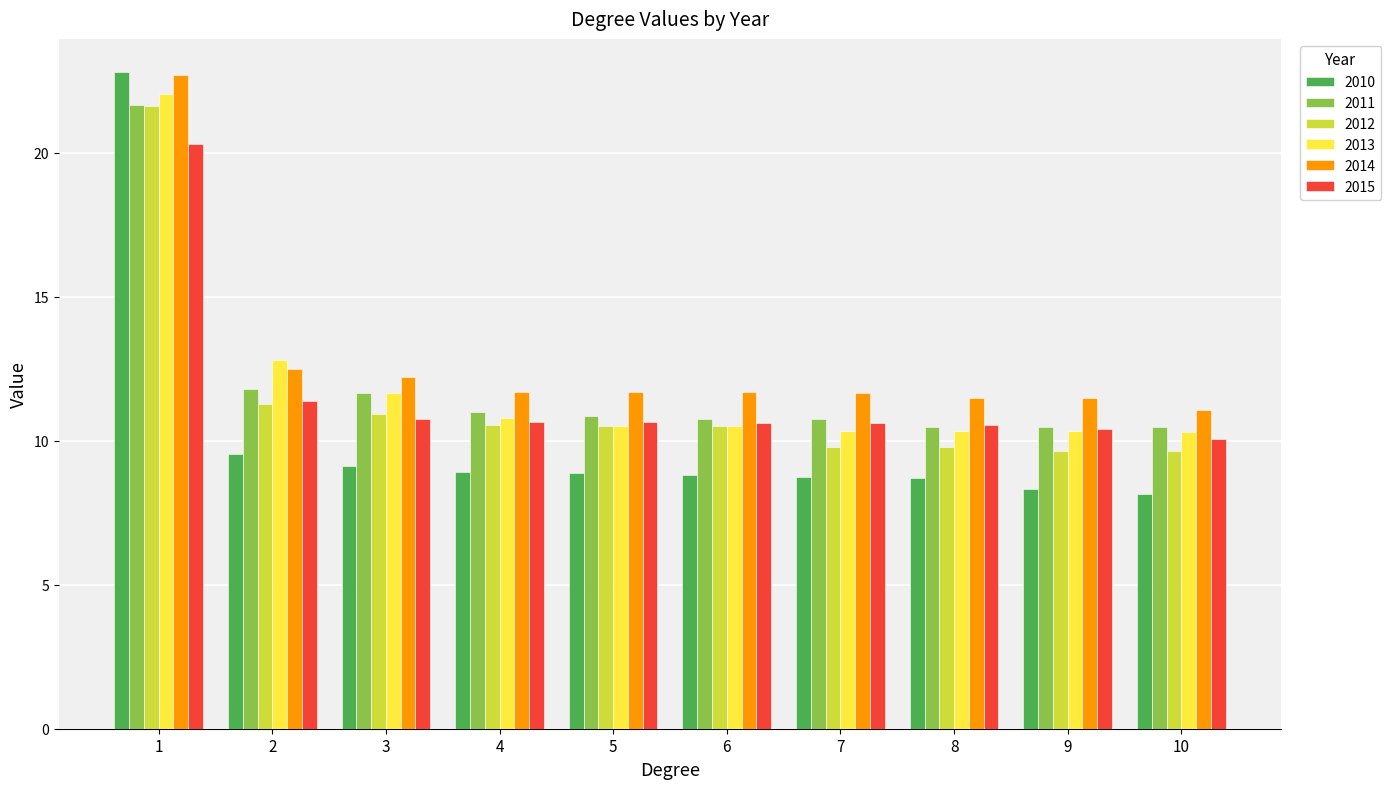

What is the difference between the 2013 values at 6 and 9?

0.2